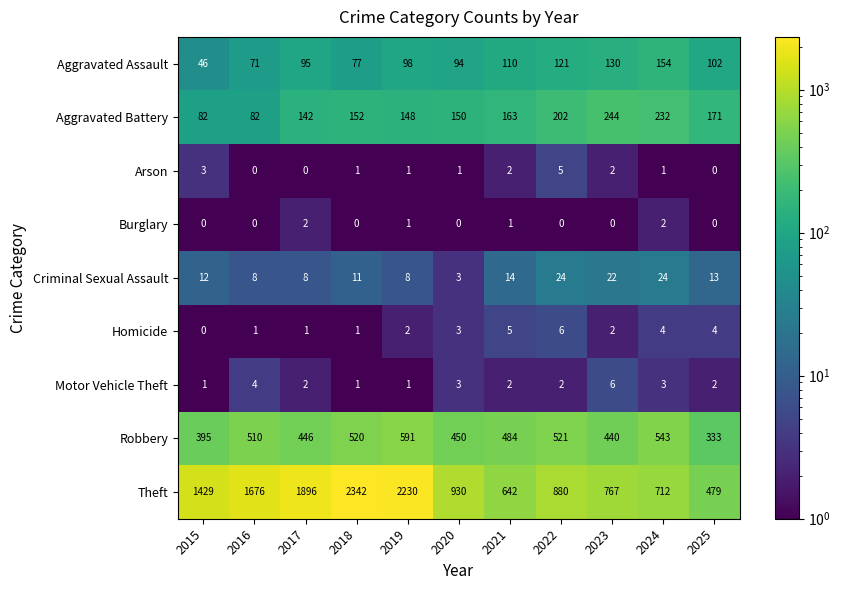

Which category has the highest value in the Theft series?

2018